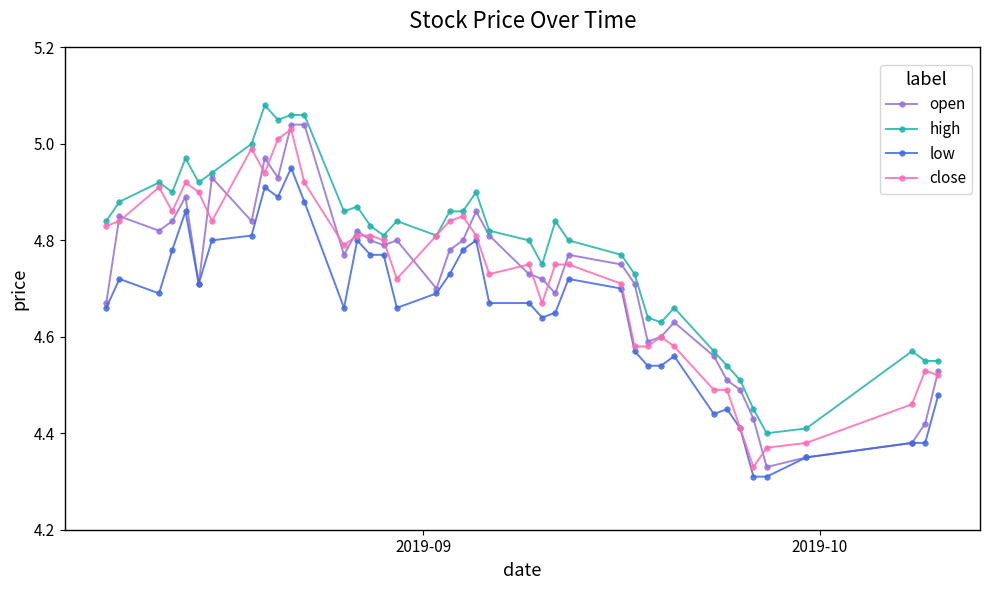

Which series has the largest total across all categories?

high